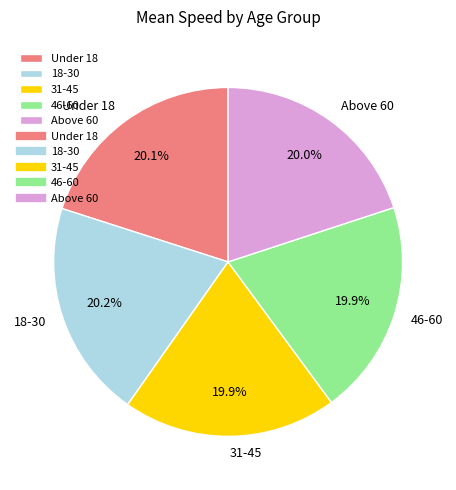

Is Above 60 the majority of the pie?

No